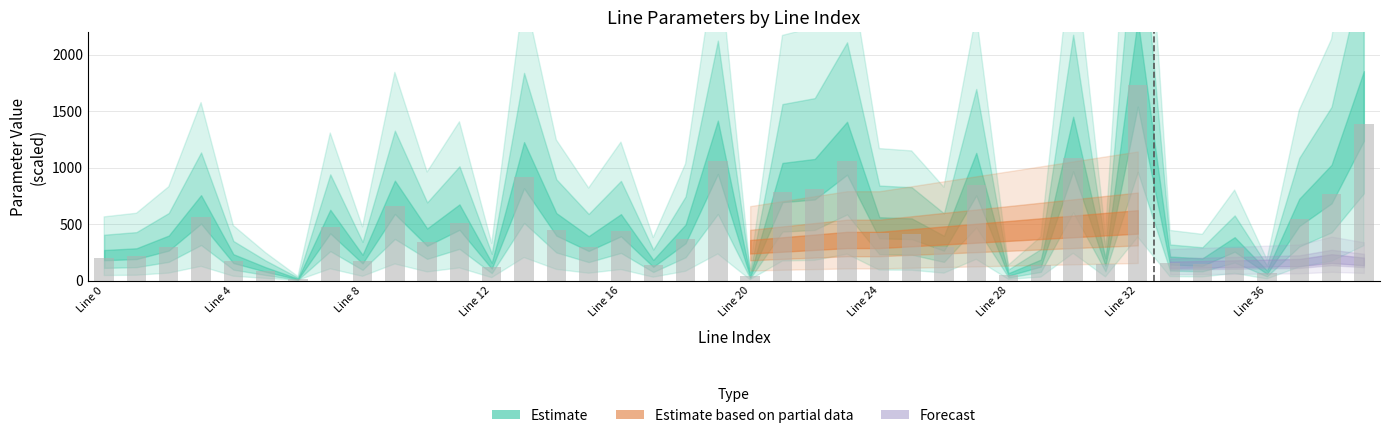

What is the maximum value shown in the chart?

1734.1